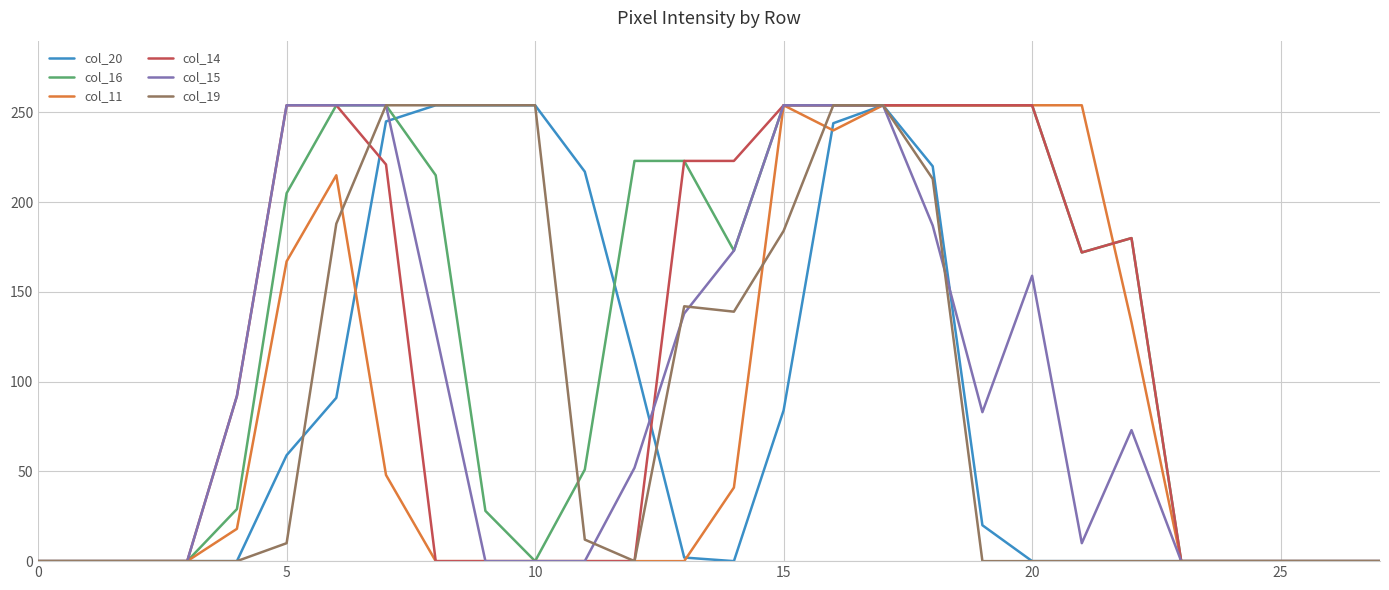

Which series has the largest total across all categories?

col_16